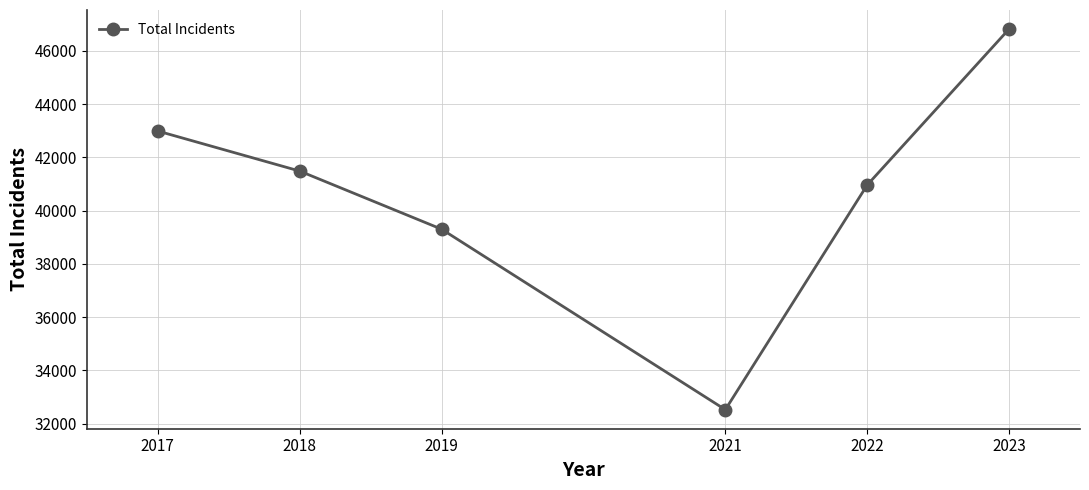

List the labels in order of value, largest first.

2023, 2017, 2018, 2022, 2019, 2021